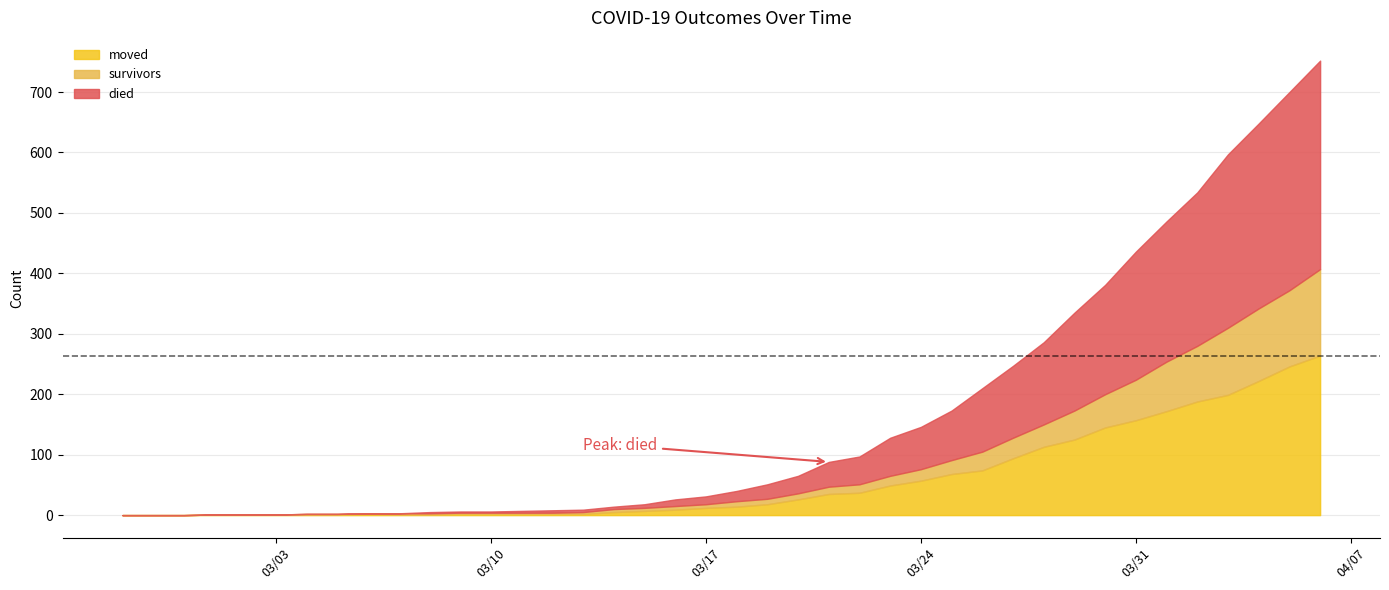

Which category has the lowest value in the moved series?

2020-02-27